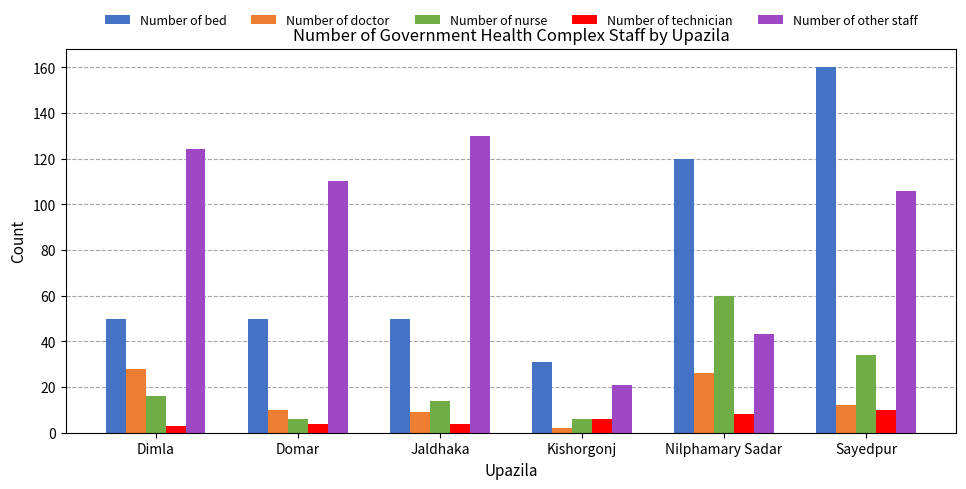

Where does the Number of other staff series first go above 110?

Dimla